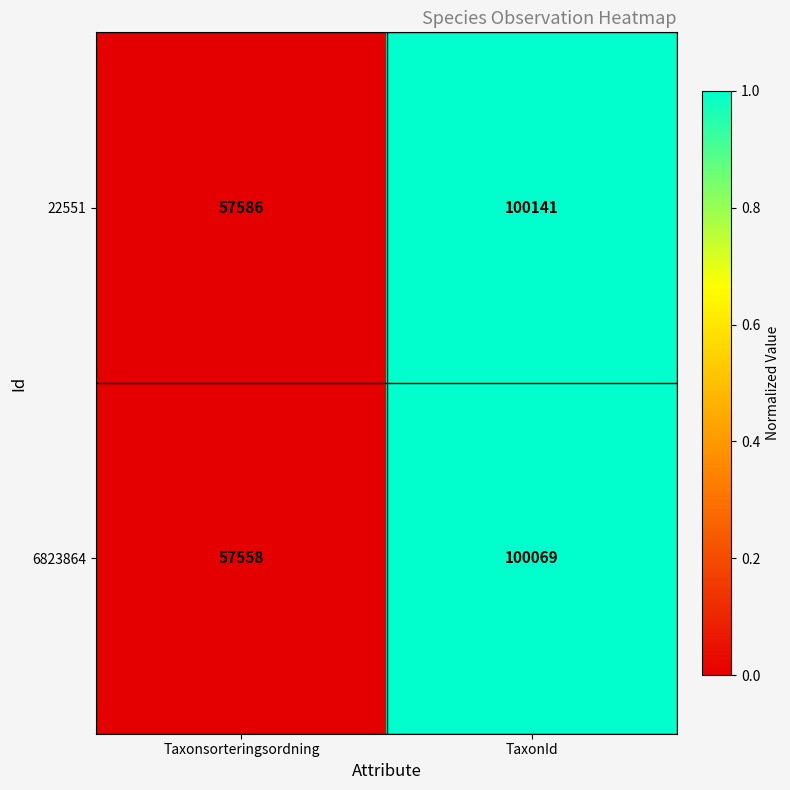

List the series in order of their overall mean, lowest first.

6823864, 22551